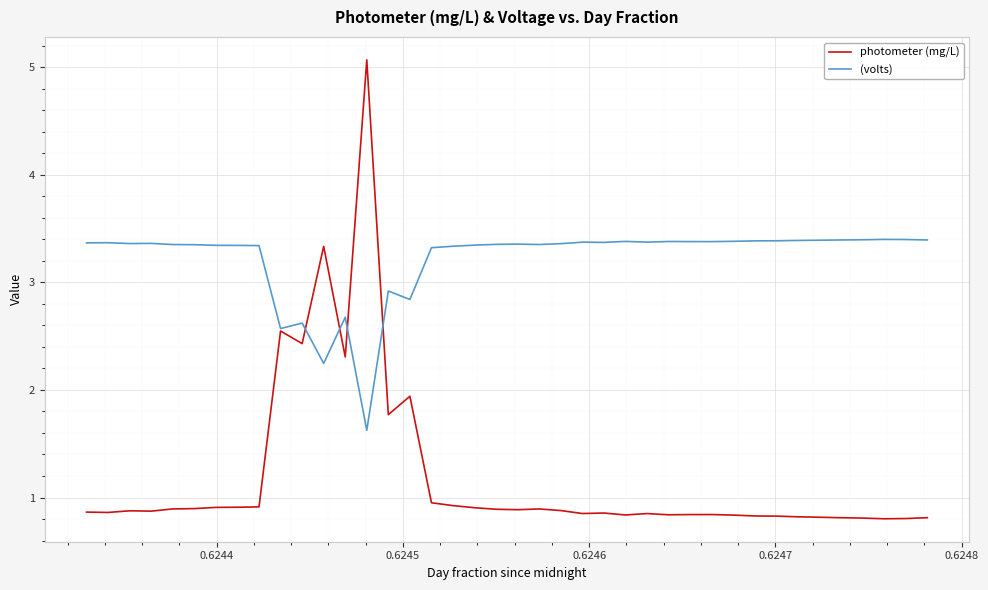

How many values in the (volts) series are below 3?

7